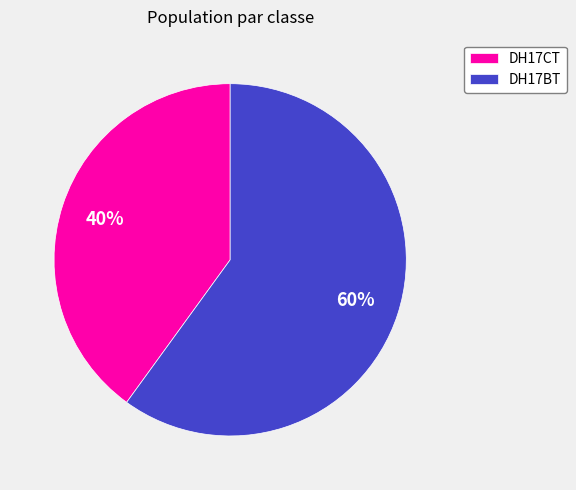

How many slices are in this pie chart?

2